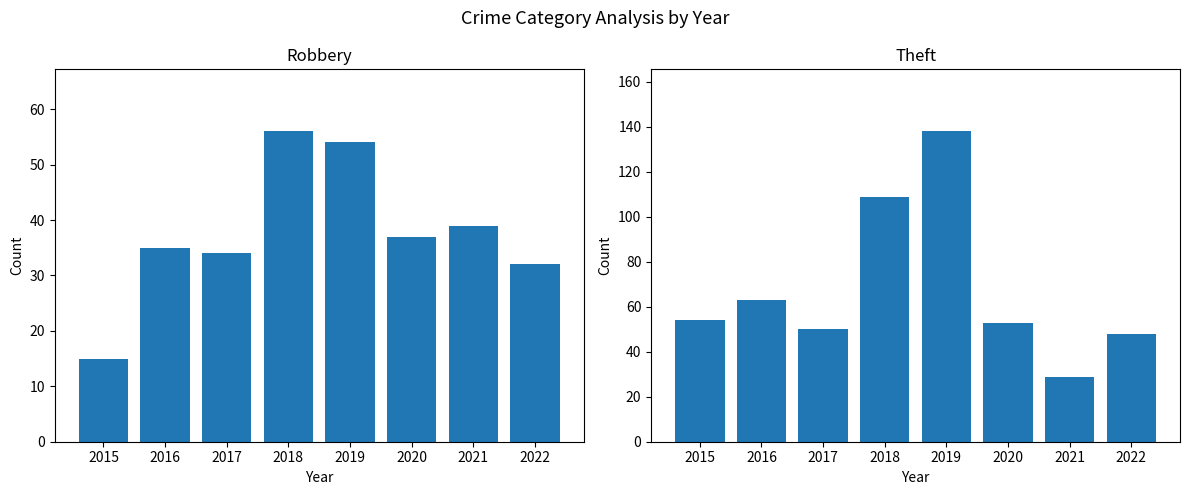

Does the chart contain any negative values?

No